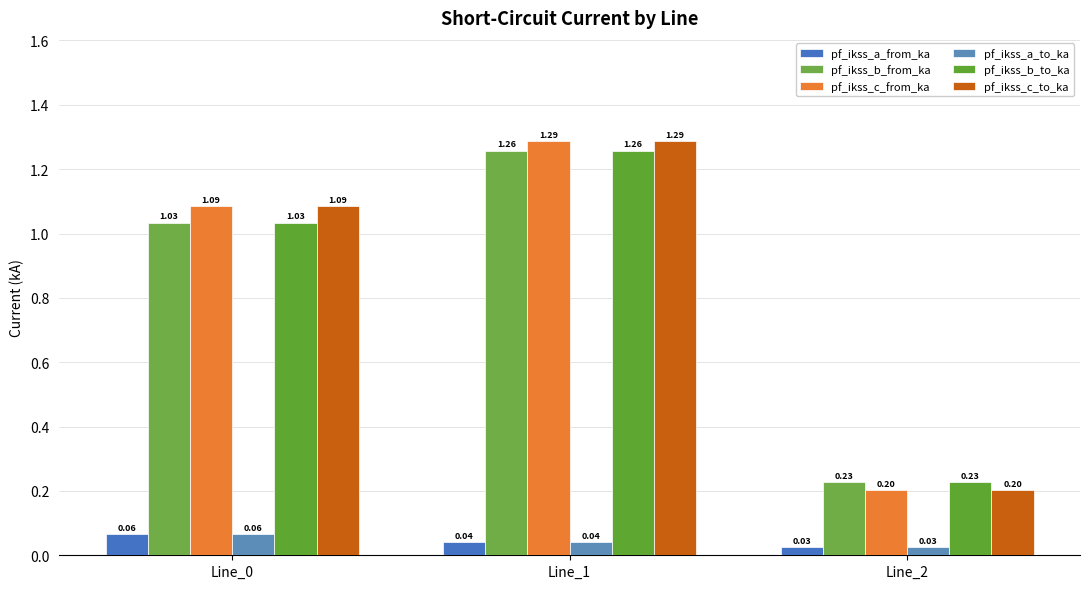

Is the value of pf_ikss_b_from_ka at Line_1 greater than the value of pf_ikss_a_to_ka at Line_0?

Yes